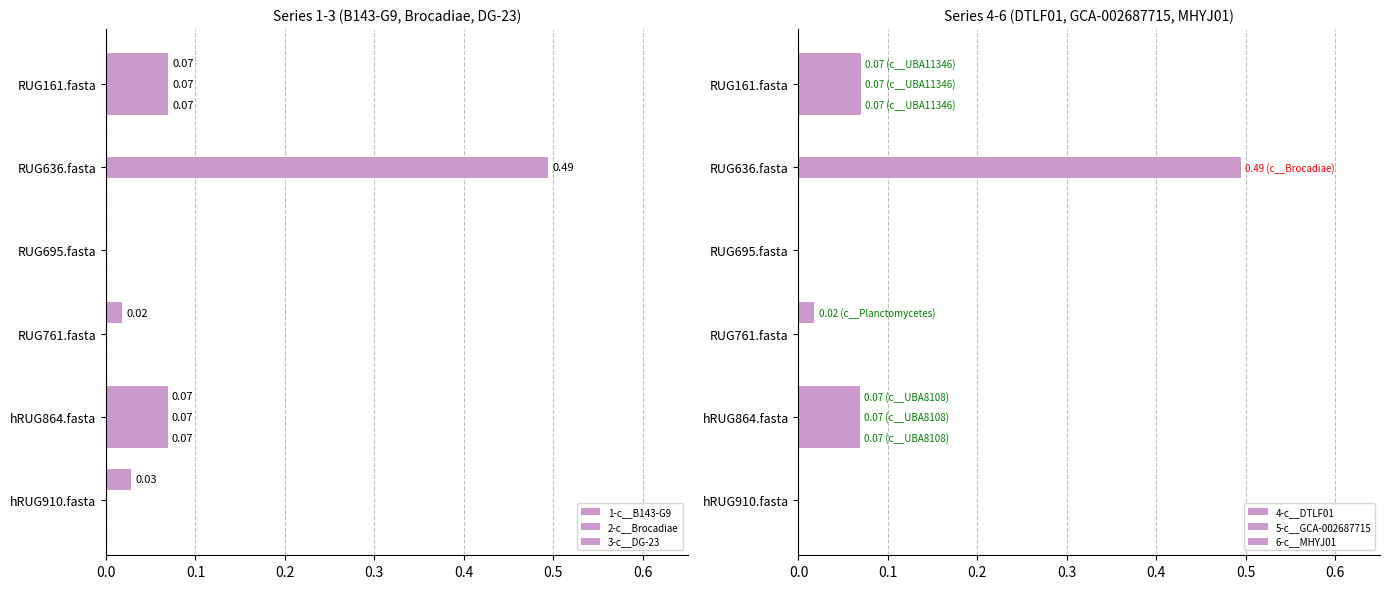

What is the value of the 1-c__B143-G9 bar at the 1st from the left?

0.1